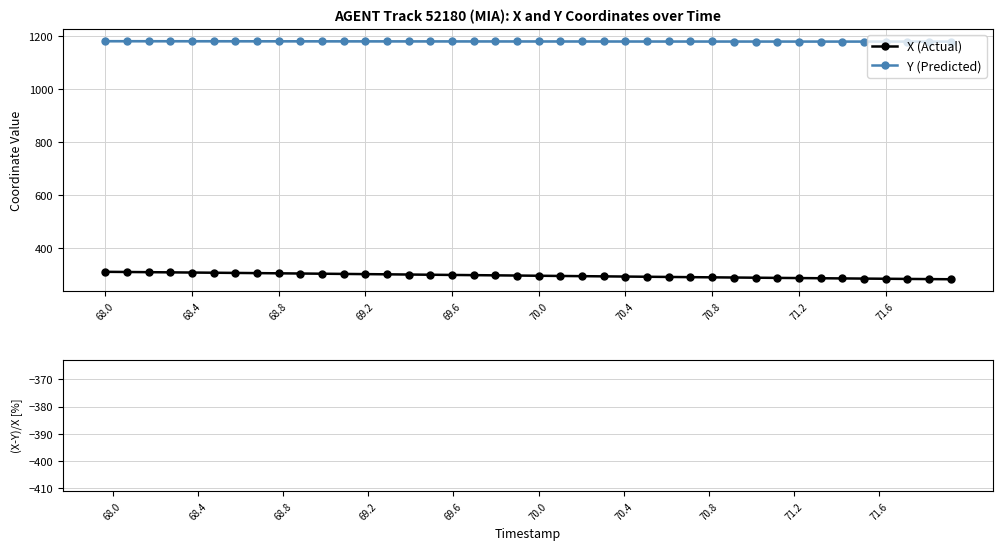

What is the value of the (X-Y)/X [%] bar at the 10th from the left?

-287.0